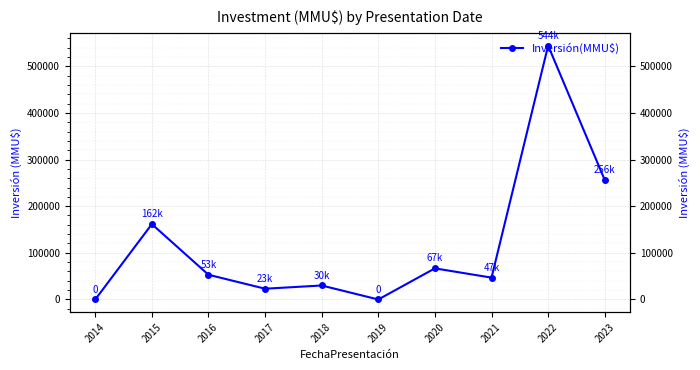

What is the value of the 7th point from the left?

66712.0